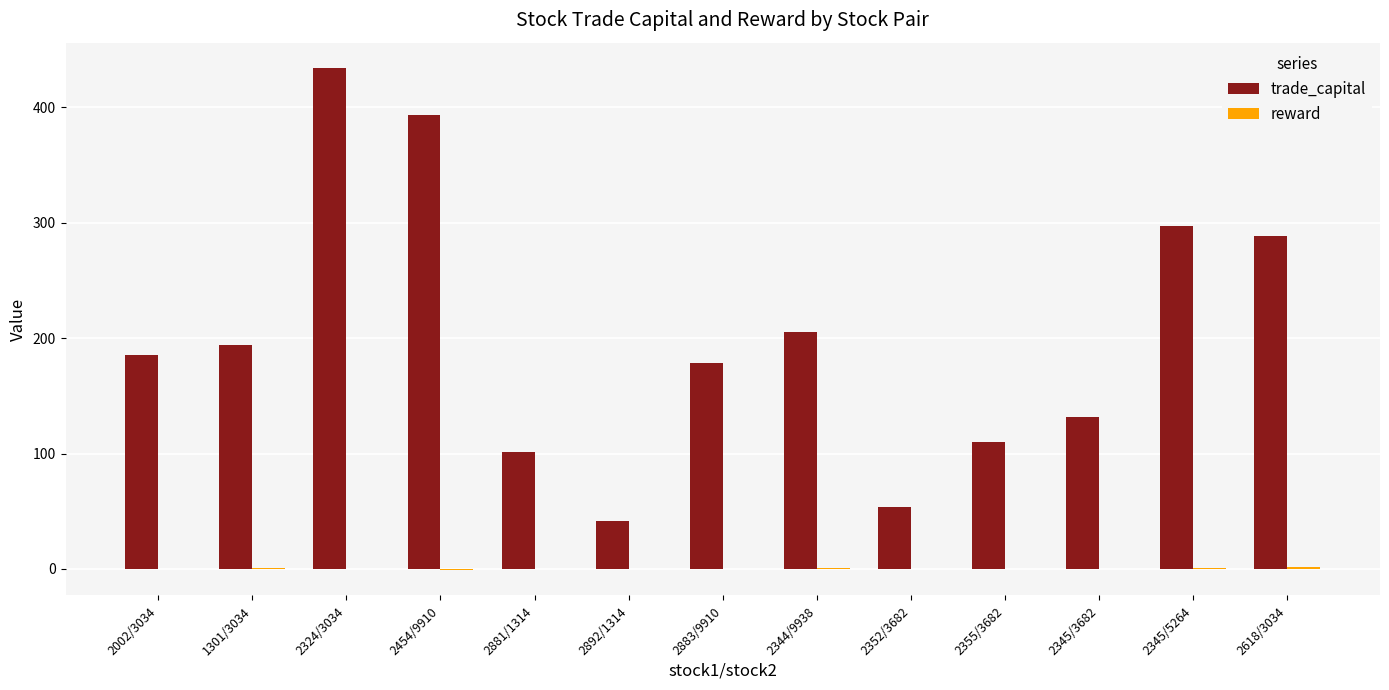

How many groups of bars are there?

13